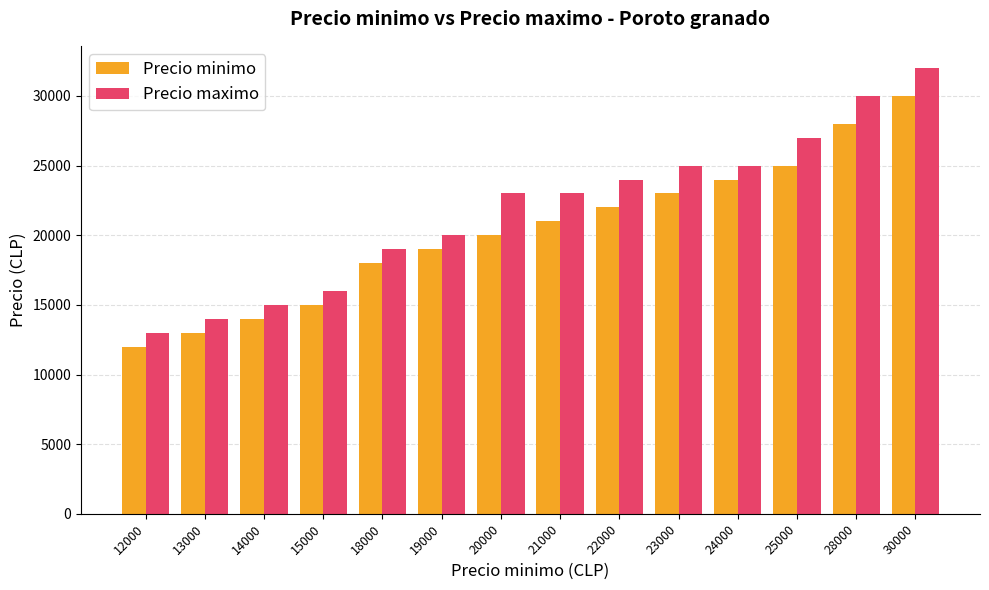

Reading left to right, transcribe all the data shown in this chart.

Precio minimo: 12000=12000	13000=13000	14000=14000	15000=15000	18000=18000	19000=19000	20000=20000	21000=21000	22000=22000	23000=23000	24000=24000	25000=25000	28000=28000	30000=30000
Precio maximo: 12000=13000	13000=14000	14000=15000	15000=16000	18000=19000	19000=20000	20000=23000	21000=23000	22000=24000	23000=25000	24000=25000	25000=27000	28000=30000	30000=32000